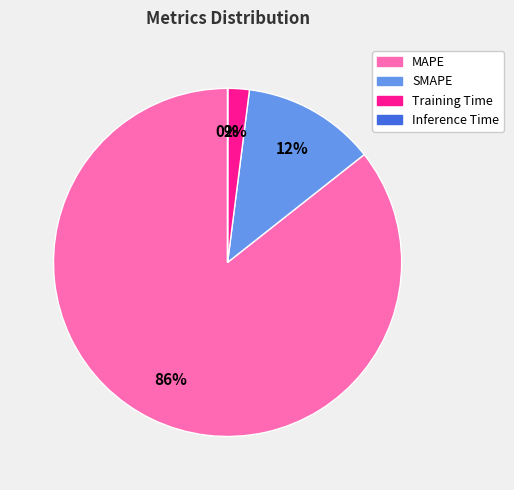

To the nearest percent, what is the average slice percentage?

25%